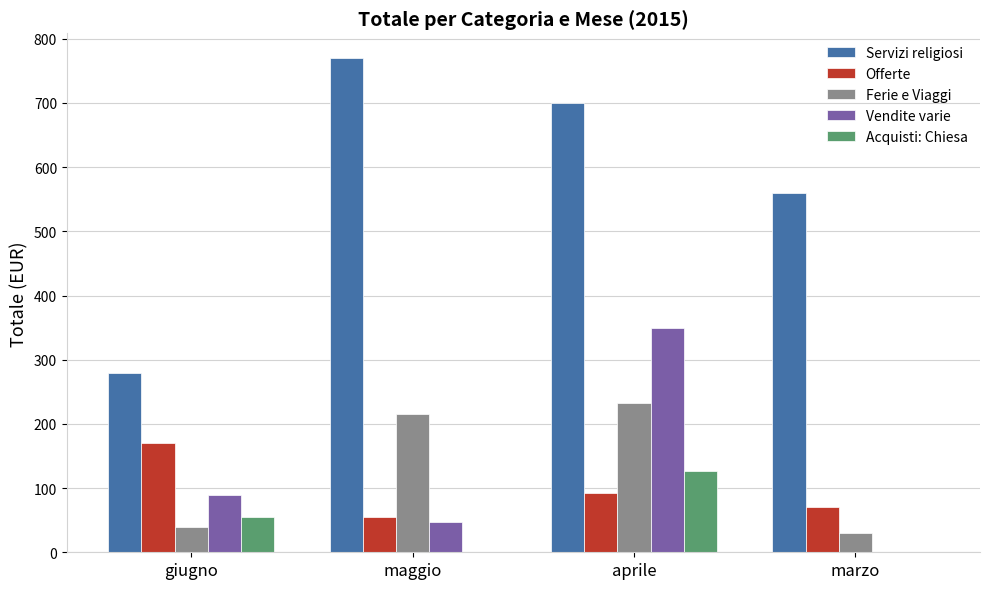

What is the average value of the Ferie e Viaggi series?

129.5